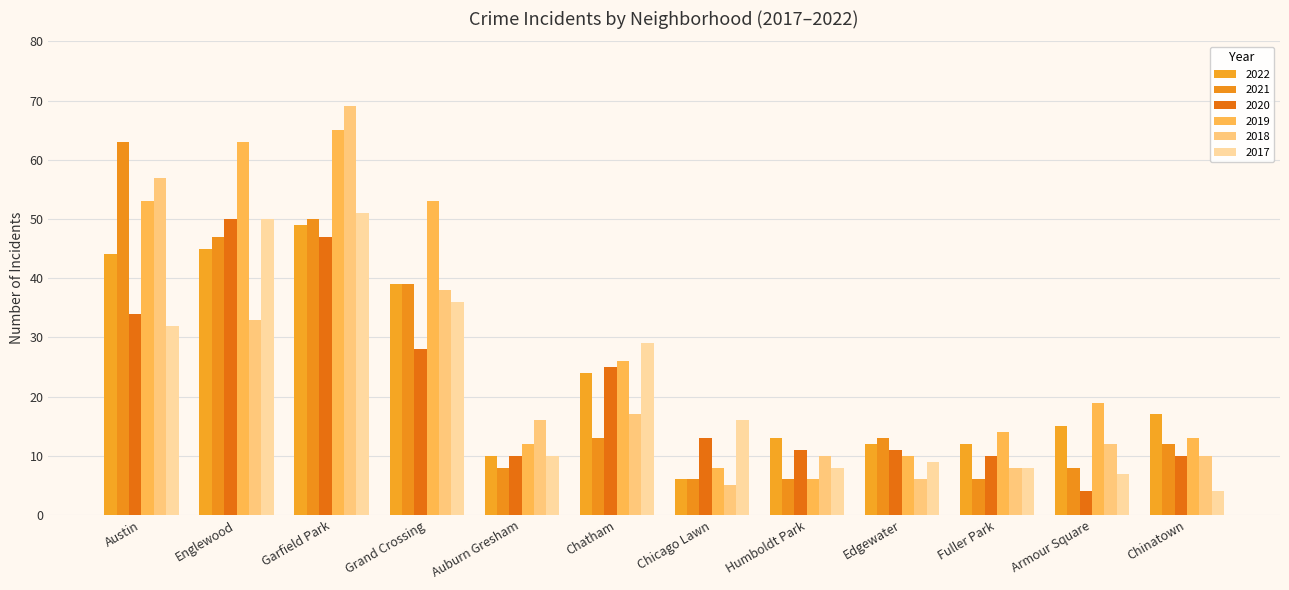

Read the 2017 value at Garfield Park, to the nearest 10.

50